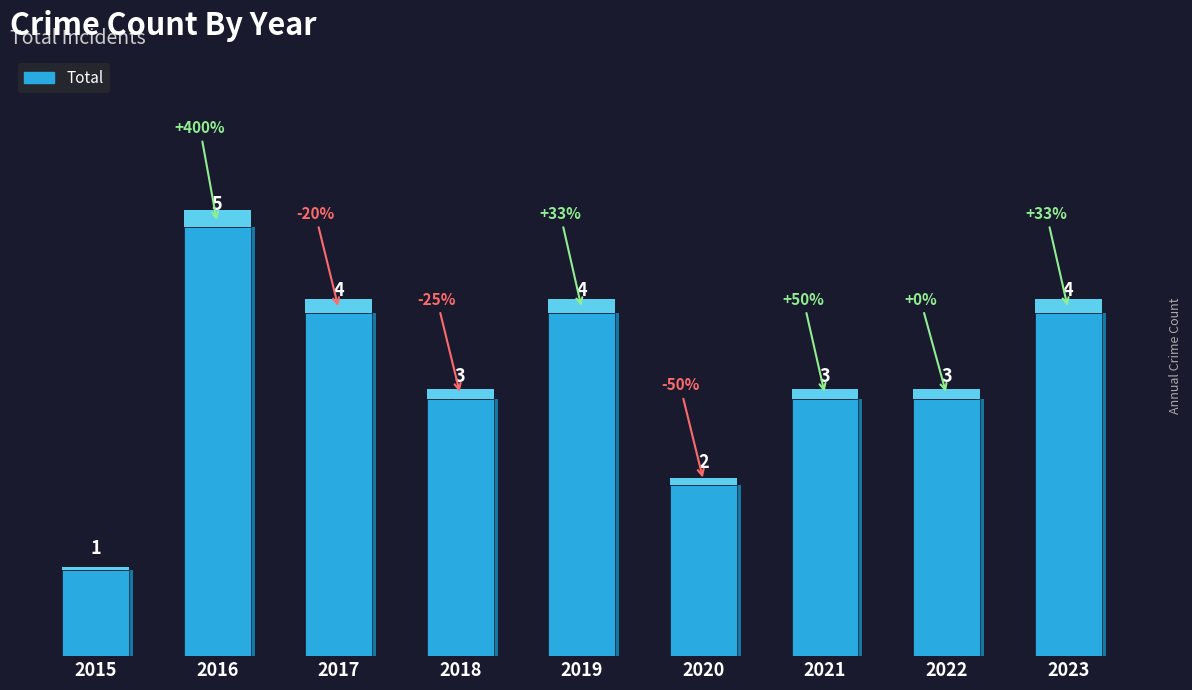

The value at 2019 is 2. True or false?

False